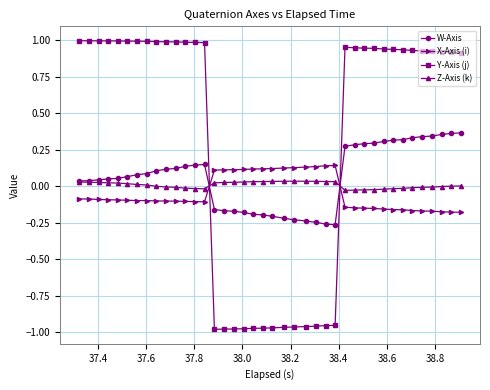

Which series ends up on top after the final intersection of Y-Axis (j) and X-Axis (i)?

Y-Axis (j)